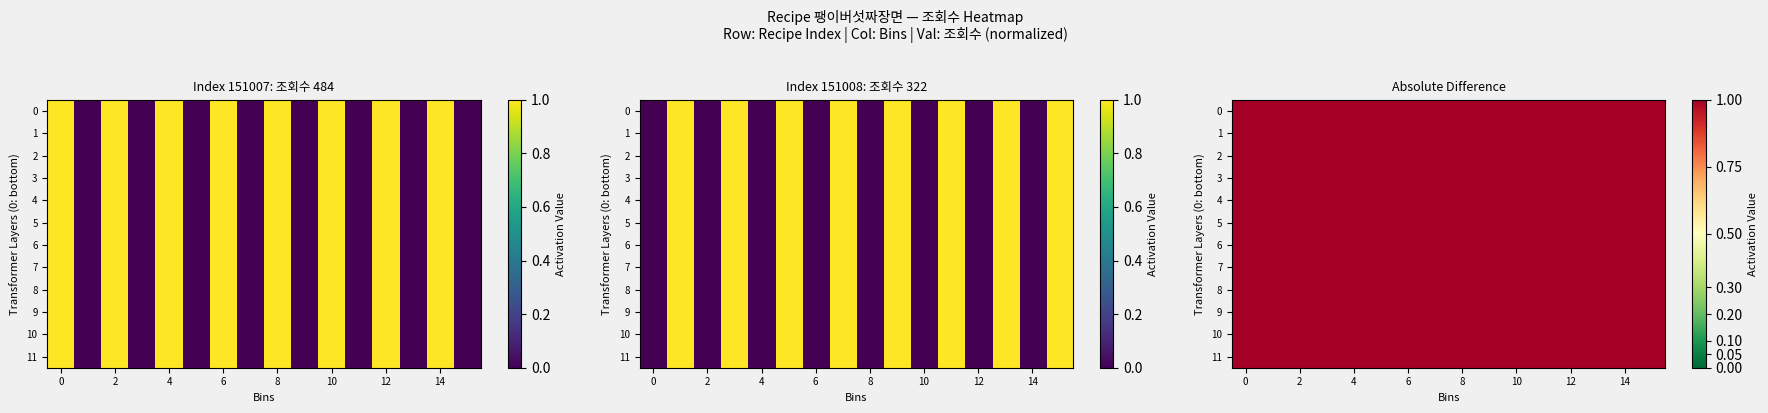

What is the difference between the 151007 values at 12 and 9?

1